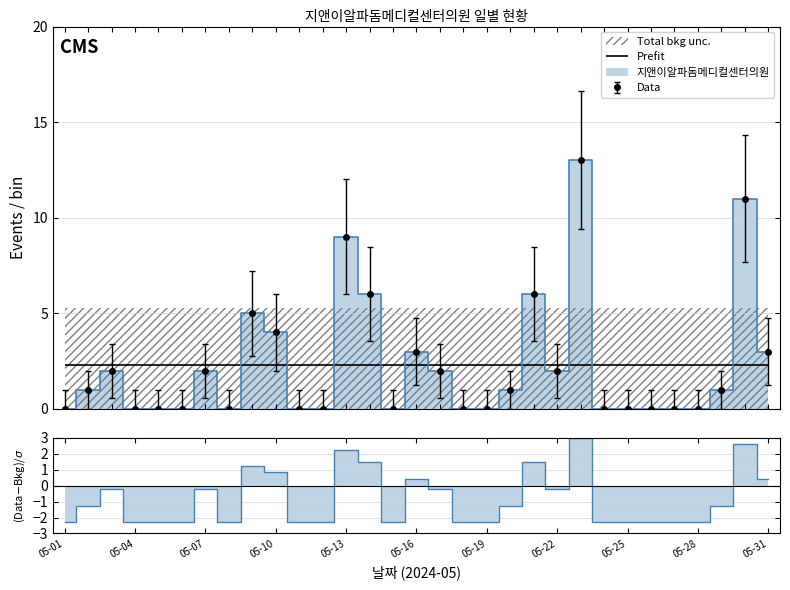

How many interior local peaks (higher than both neighbors) does the data have?

8